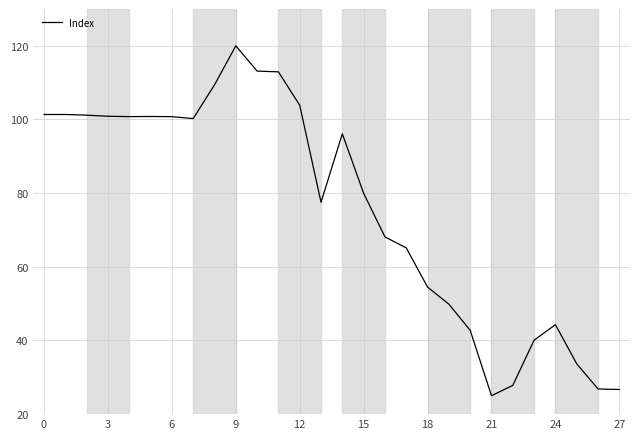

What is the minimum value shown in the chart?

25.0